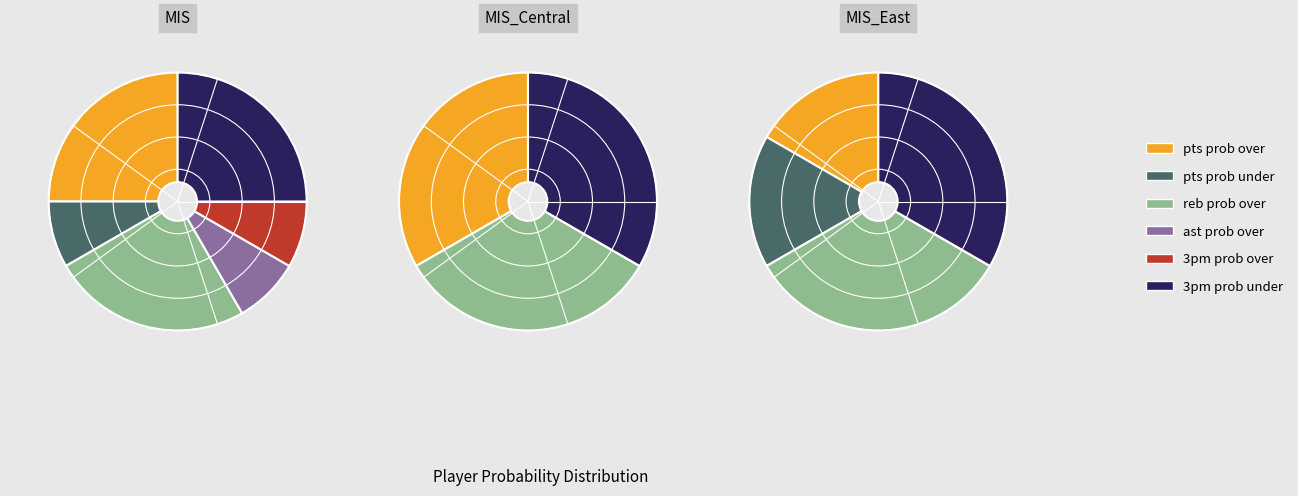

Is there any slice that represents more than half of the pie?

No